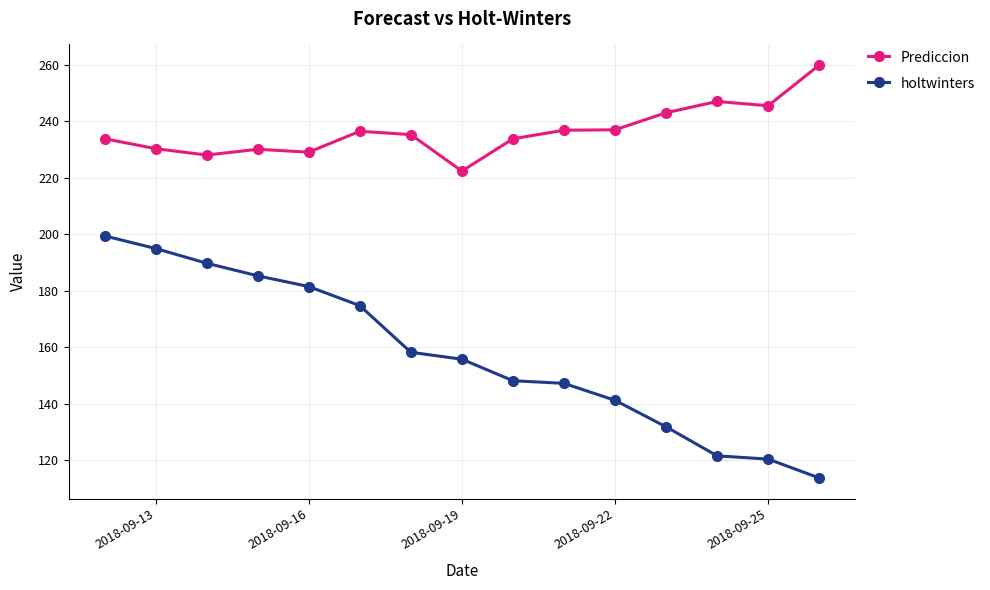

List the series in order of their peak value, highest first.

Prediccion, holtwinters